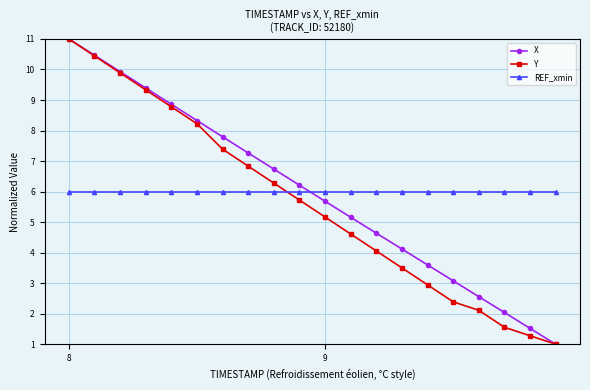

True or false: X and REF_xmin intersect in this chart.

True